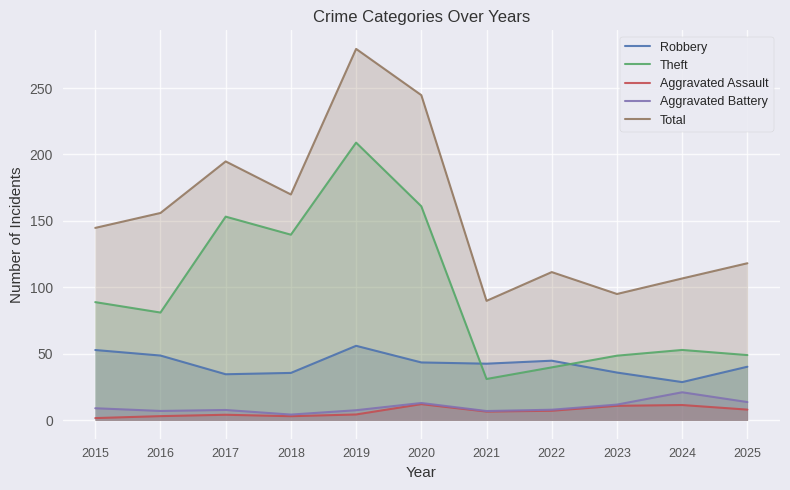

Is it true that Theft equals 10.8 at 2021?

False